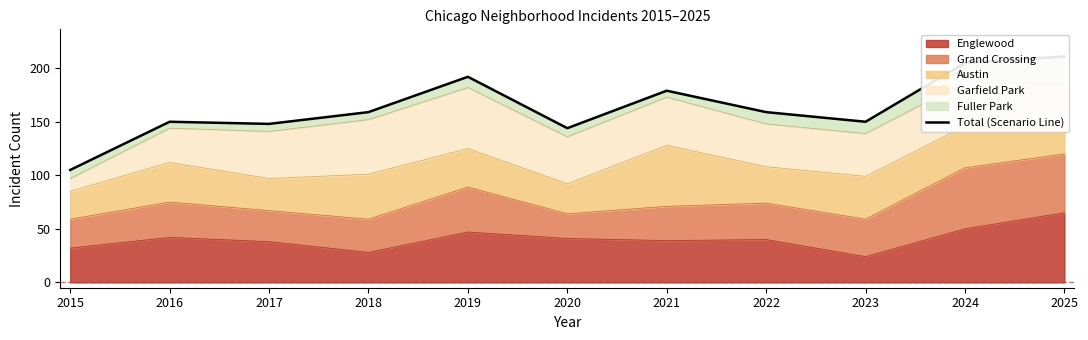

Where is the data nearest to the value 158?

2018